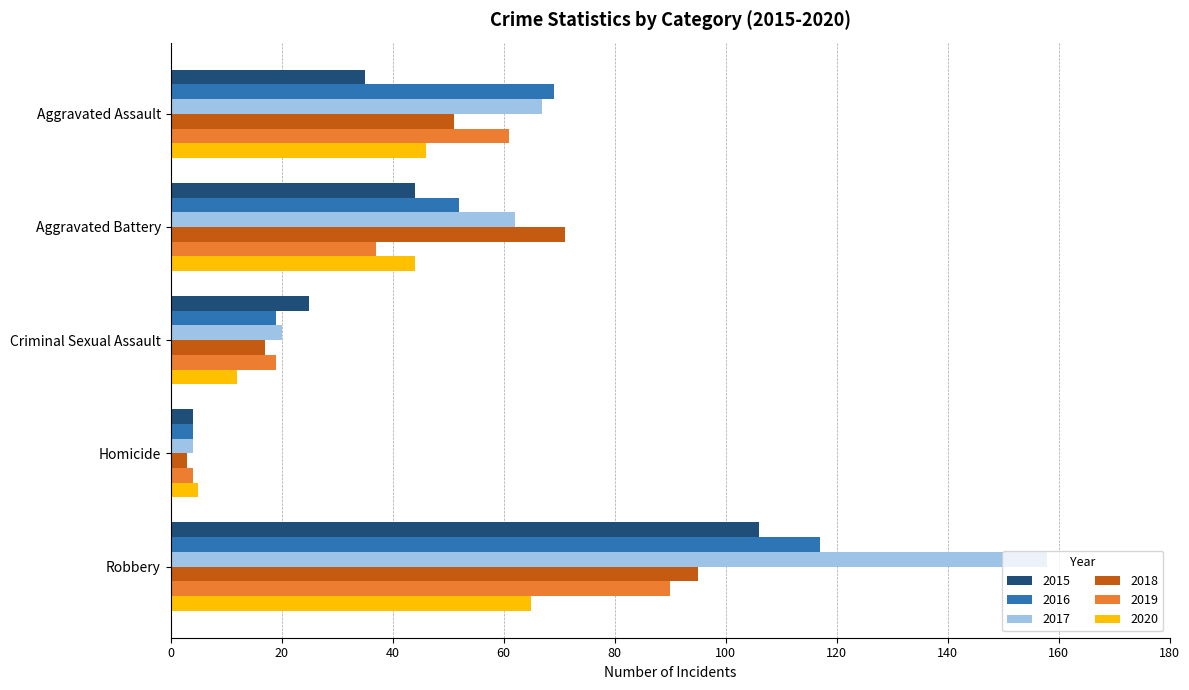

Where is 2017 nearest to the value 81?

Aggravated Assault